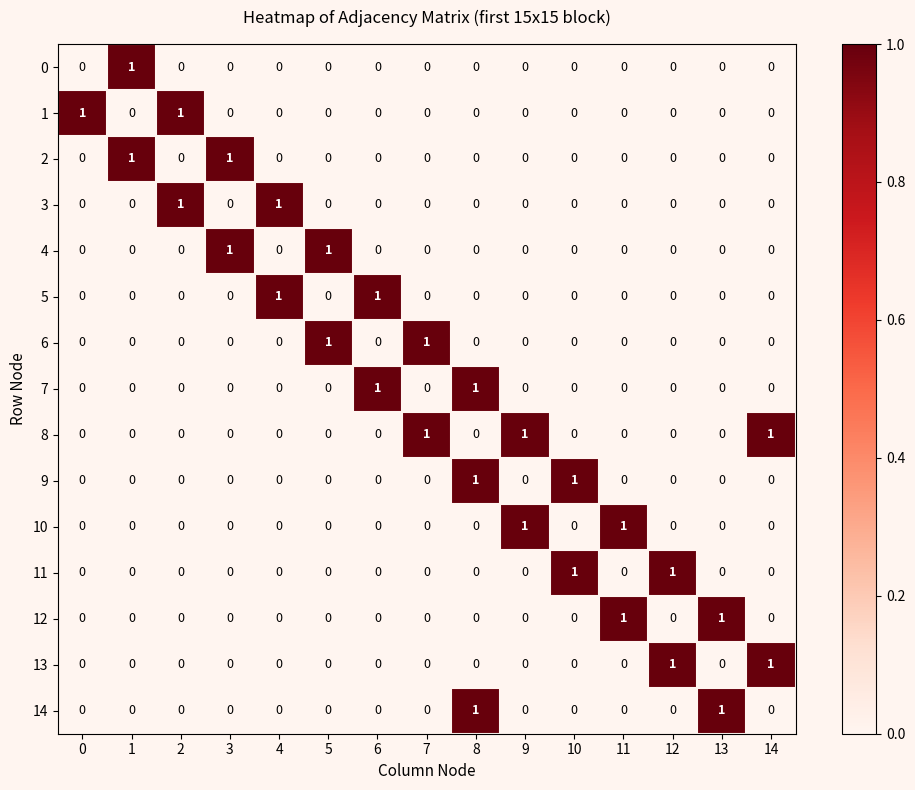

Which series has the largest total across all categories?

8